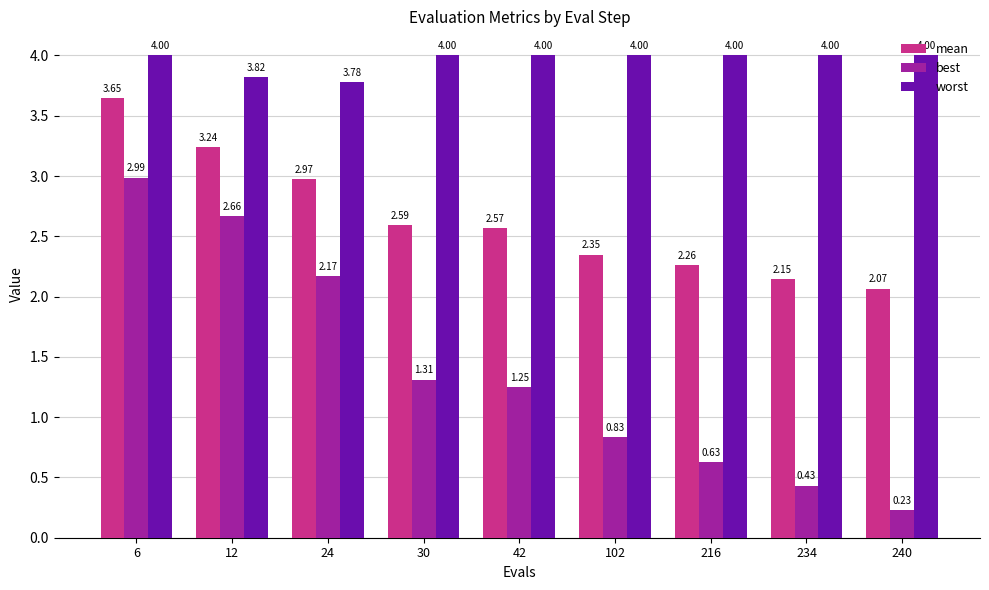

How many distinct data groups are displayed?

3